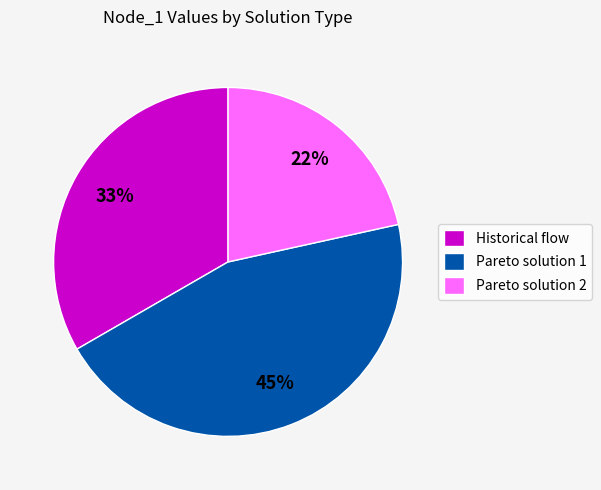

Combined, do Pareto solution 2 and Historical flow account for over 50%?

Yes